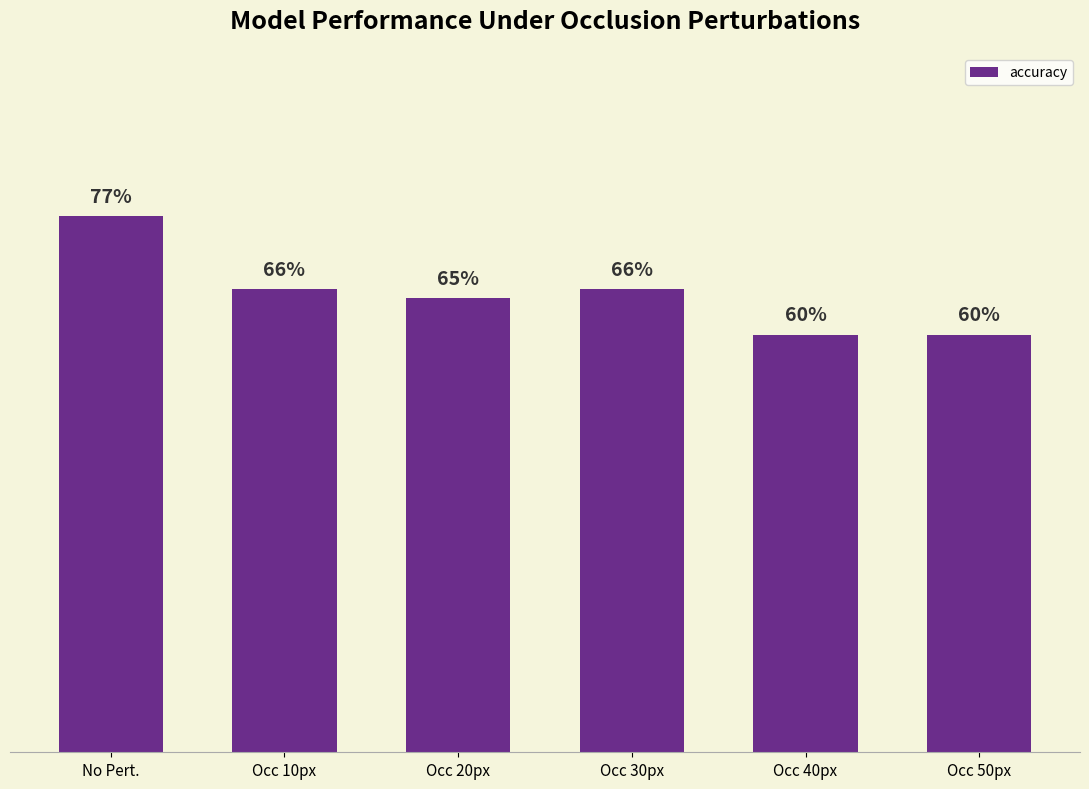

Rank the categories by value from lowest to highest.

Occ 40px, Occ 50px, Occ 20px, Occ 10px, Occ 30px, No Pert.